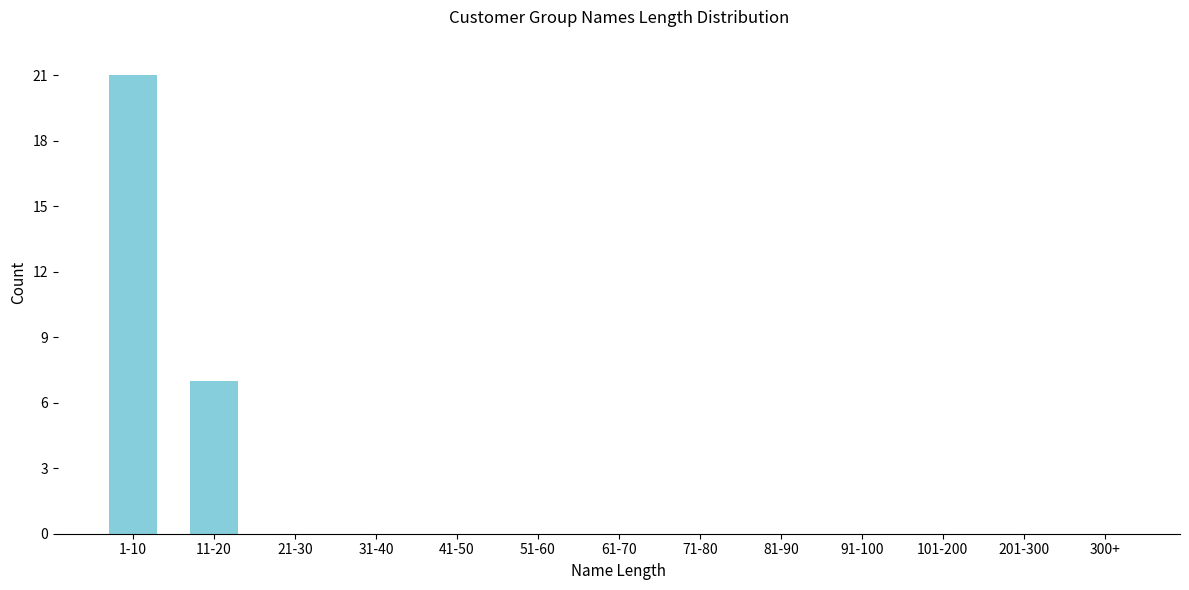

Reading left to right, transcribe all the data shown in this chart.

1-10=21	11-20=7	21-30=0	31-40=0	41-50=0	51-60=0	61-70=0	71-80=0	81-90=0	91-100=0	101-200=0	201-300=0	300+=0